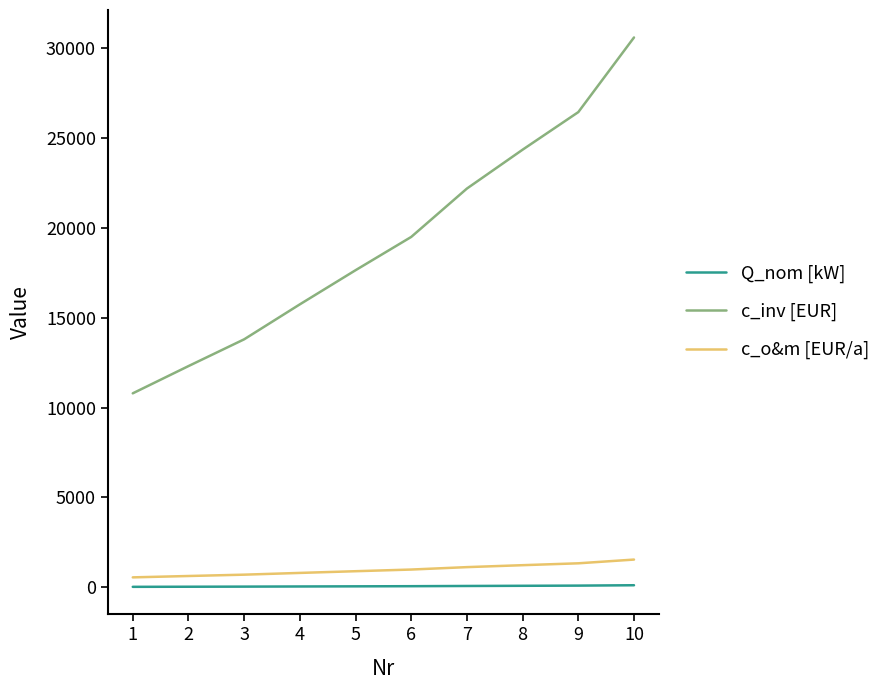

Is this an area chart (filled region under the line)?

No